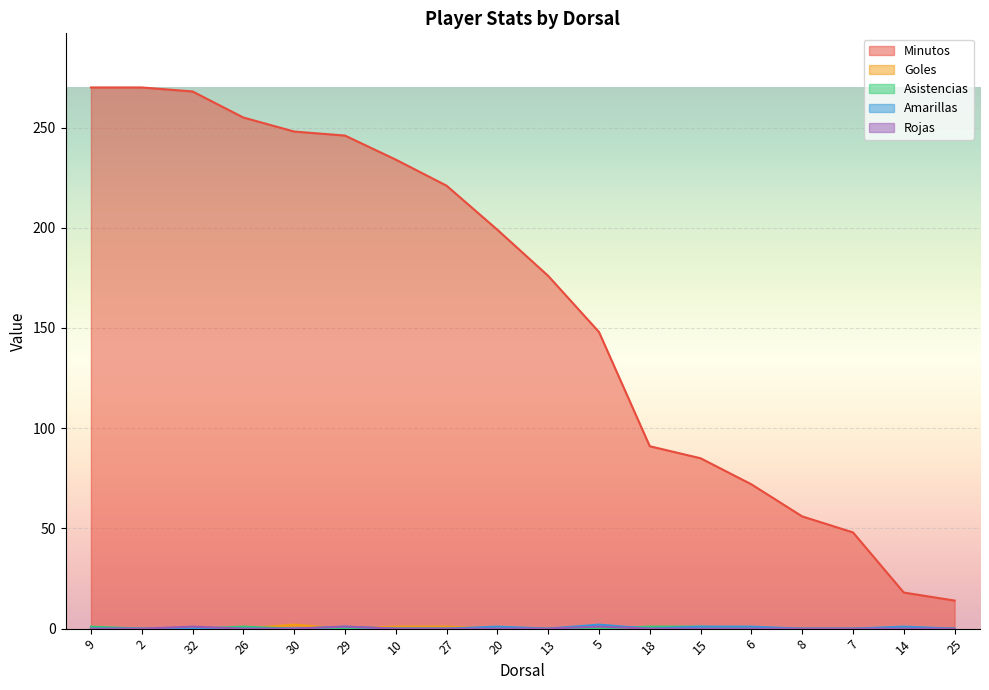

Reading right to left, list all the values displayed in this chart.

Minutos: 25=14	14=18	7=48	8=56	6=72	15=85	18=91	5=148	13=176	20=199	27=221	10=234	29=246	30=248	26=255	32=268	2=270	9=270
Goles: 25=0	14=0	7=0	8=0	6=0	15=0	18=0	5=0	13=0	20=0	27=1	10=1	29=0	30=2	26=0	32=0	2=0	9=0
Asistencias: 25=0	14=0	7=0	8=0	6=0	15=1	18=1	5=0	13=0	20=0	27=0	10=0	29=0	30=0	26=1	32=0	2=0	9=1
Amarillas: 25=0	14=1	7=0	8=0	6=1	15=1	18=0	5=2	13=0	20=1	27=0	10=0	29=1	30=0	26=0	32=0	2=0	9=0
Rojas: 25=0	14=0	7=0	8=0	6=0	15=0	18=0	5=1	13=0	20=0	27=0	10=0	29=1	30=0	26=0	32=1	2=0	9=0